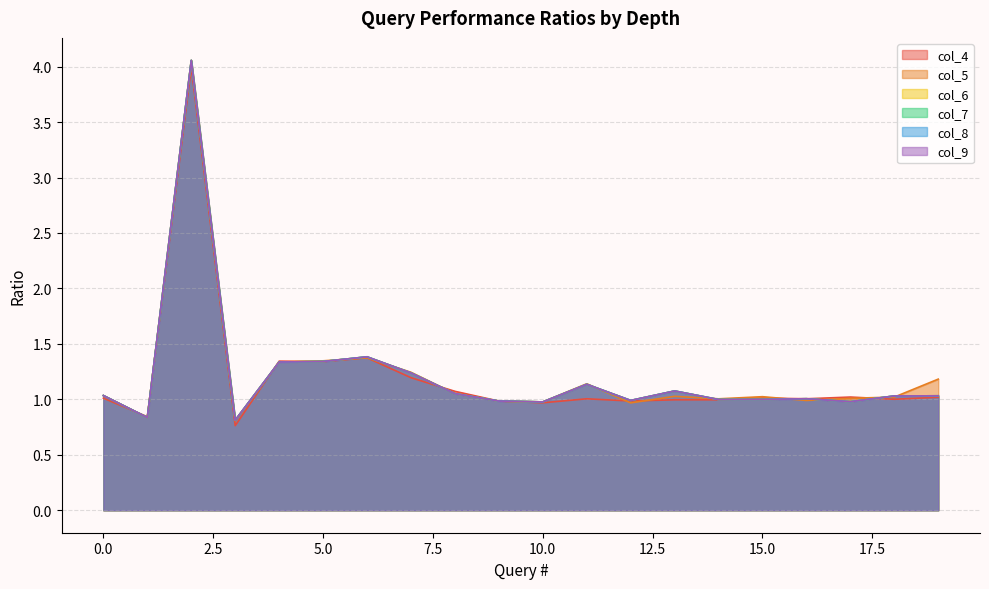

The value of col_4 at 9 is 1.0. True or false?

True